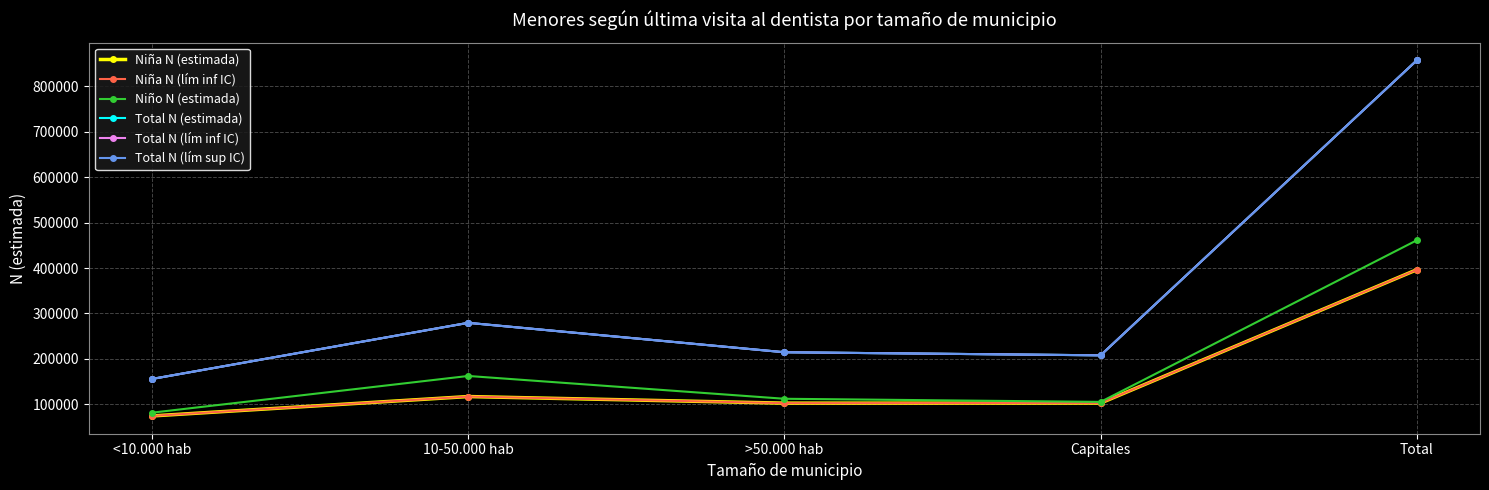

Does the chart have visible grid lines?

Yes